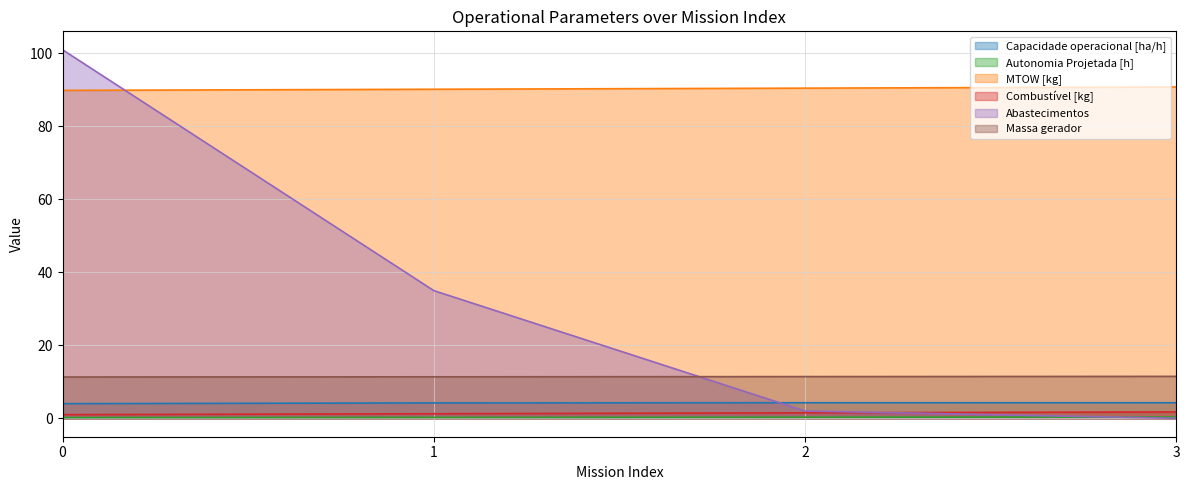

Reading right to left, what are all the values shown in this chart?

Capacidade operacional [ha/h]: 4.3	4.3	4.2	4.0
Autonomia Projetada [h]: 0.3	0.3	0.2	0.2
MTOW [kg]: 90.8	90.5	90.2	89.9
Combustível [kg]: 1.8	1.5	1.2	1.0
Abastecimentos: 0.0	2.0	35.0	101.0
Massa gerador: 11.5	11.4	11.4	11.3